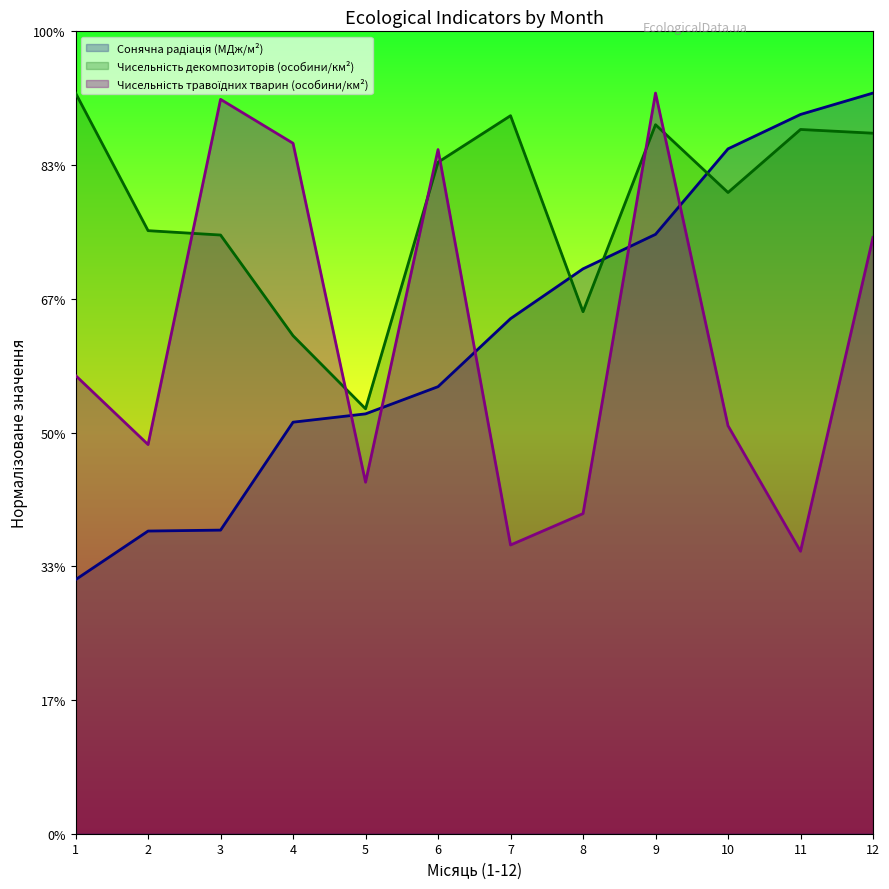

Between 4 and 10, which is larger?

10